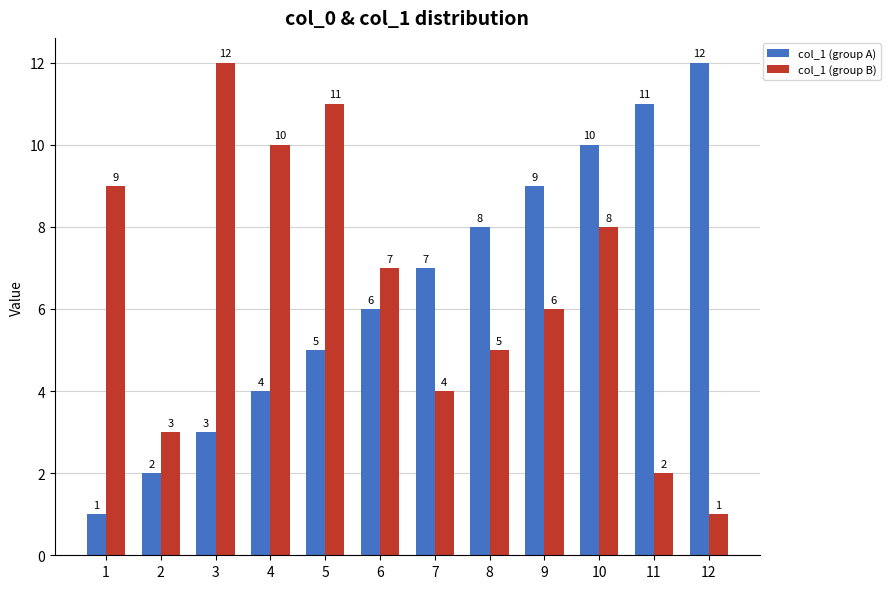

What is the difference between the highest and lowest values at 6?

1